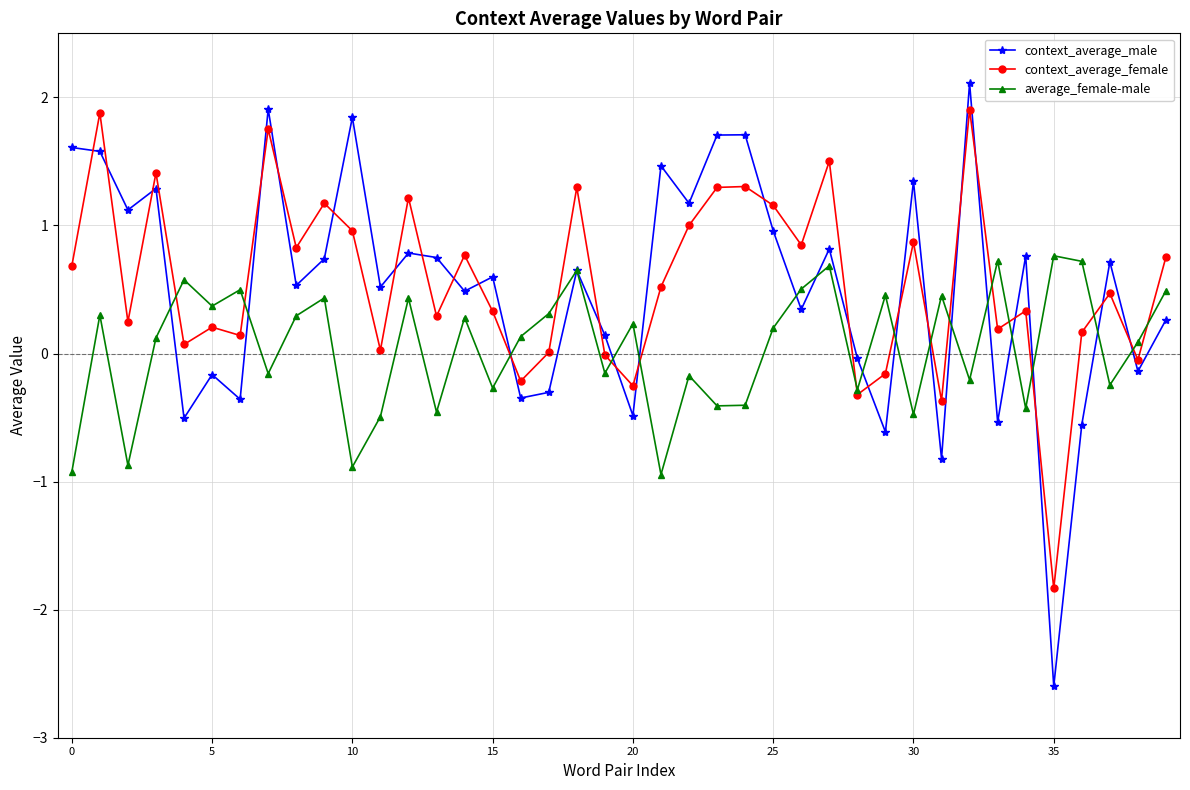

True or false: context_average_male has more than 1 interior local peaks.

True